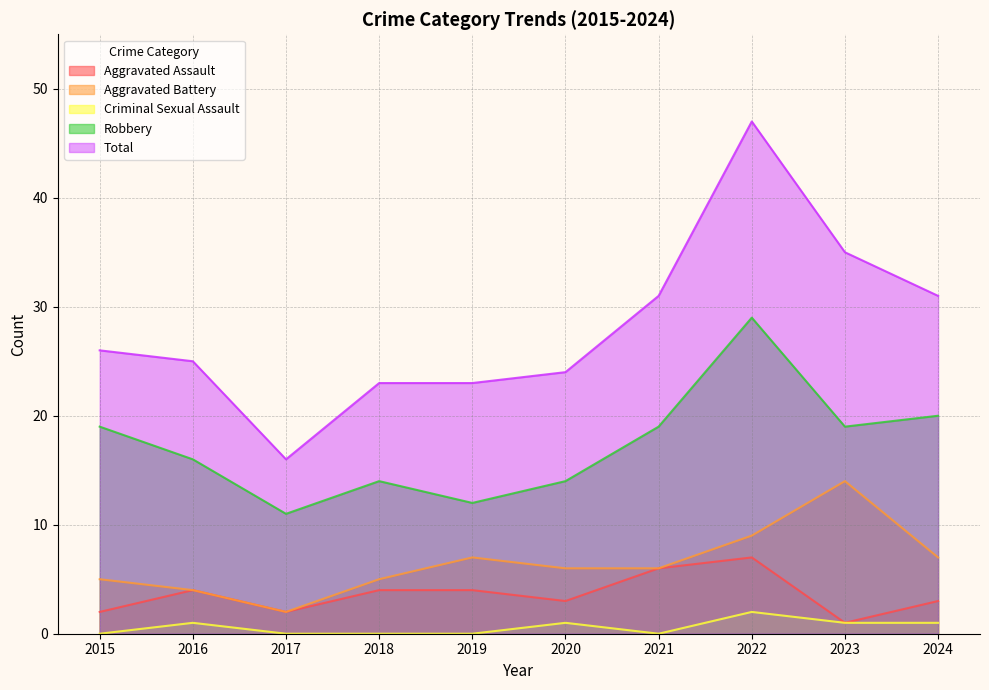

At how many categories does at least one series exceed 42?

1